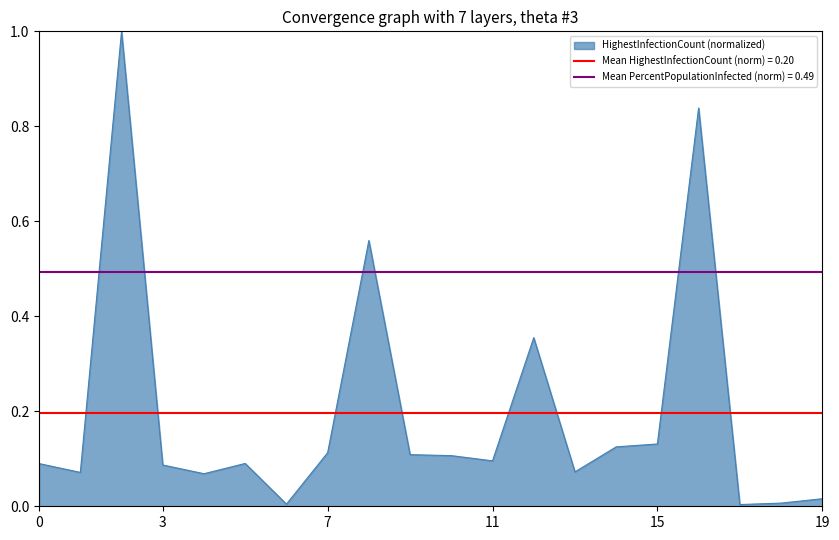

What is the highest value of the HighestInfectionCount (normalized) series?

1.0